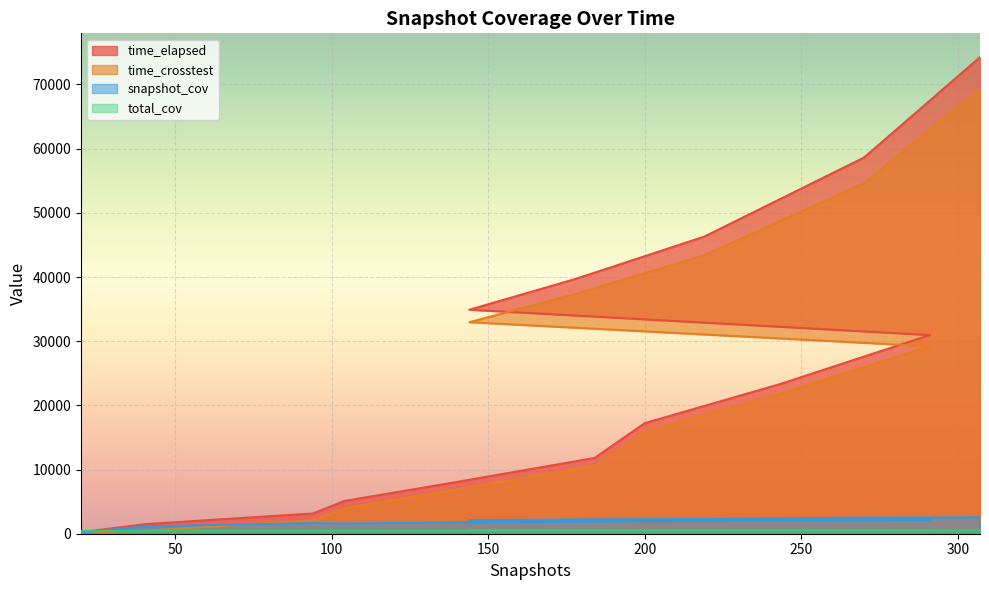

What value does the time_crosstest series have at 41?

477.6